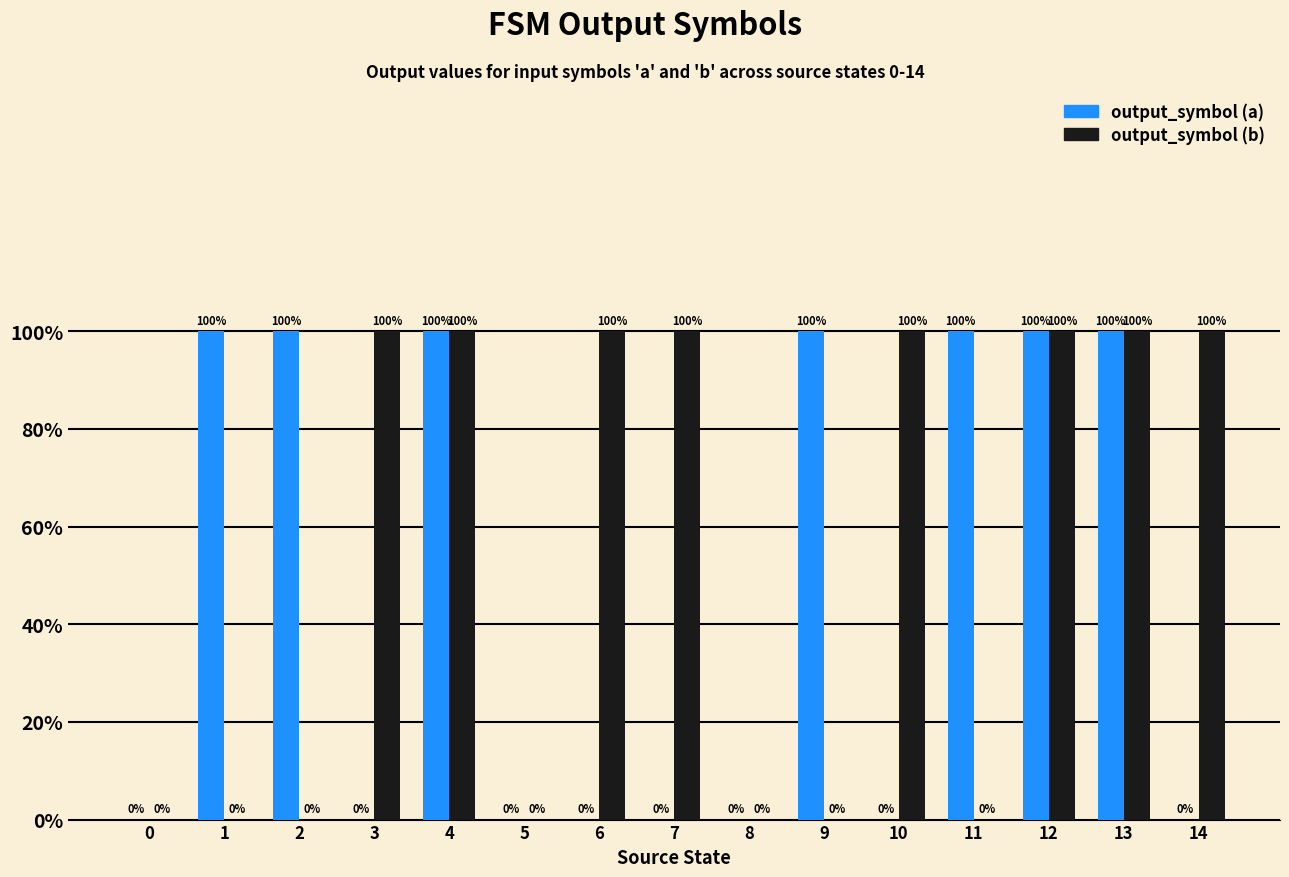

What is the difference between the maximum and minimum values in the output_symbol (a) series?

1